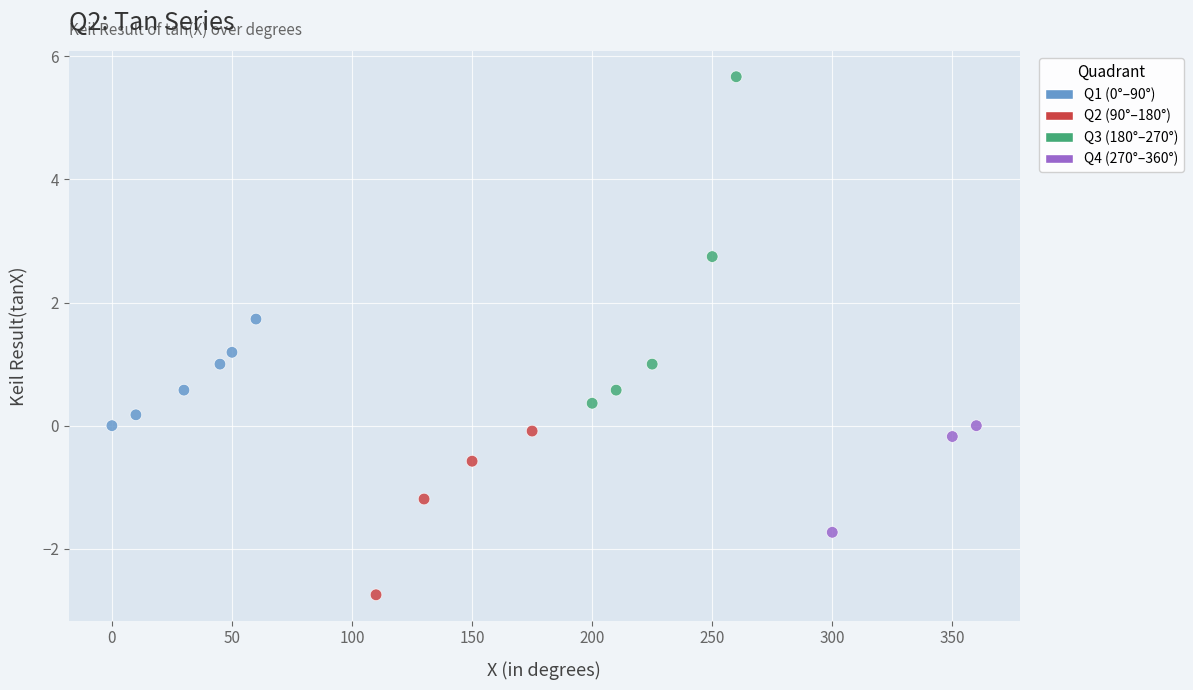

What is the range of X values (max minus min)?

360.0